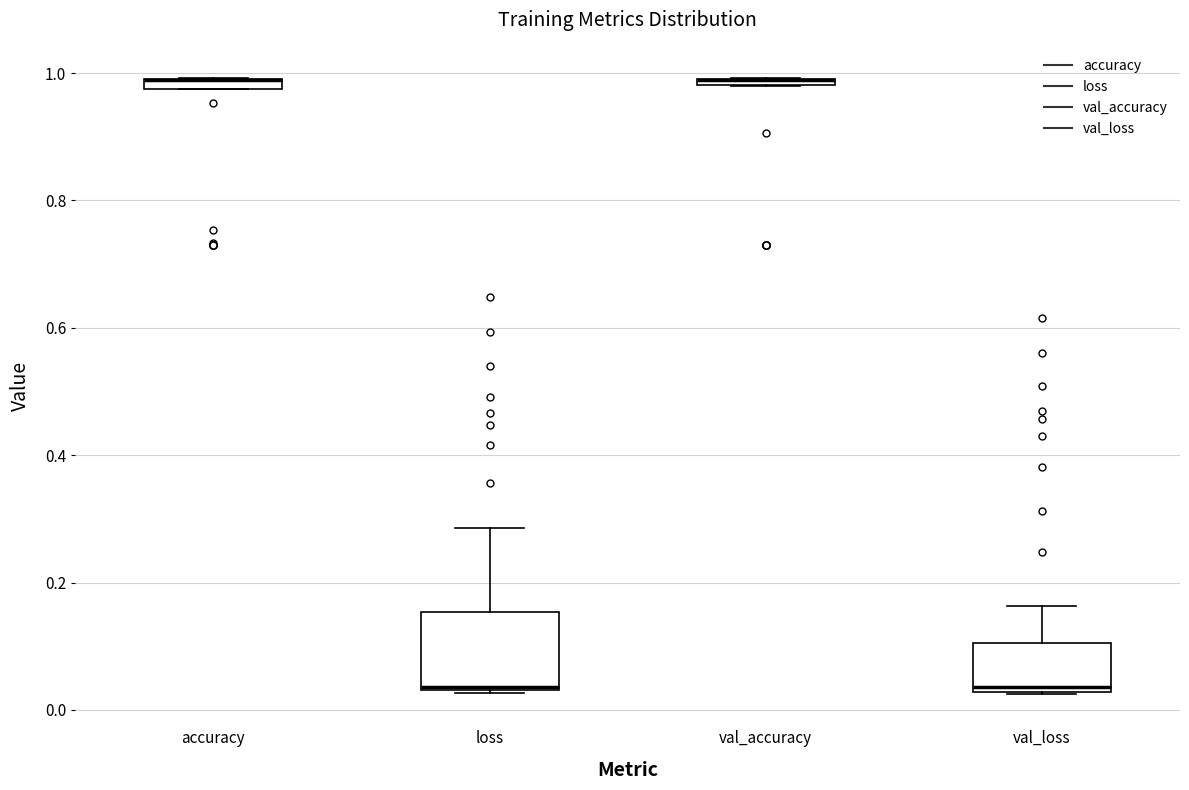

Which box is the tallest, from its lower edge to its upper edge?

loss